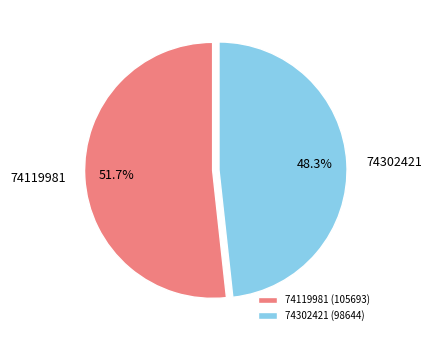

Does any single category account for the majority?

Yes